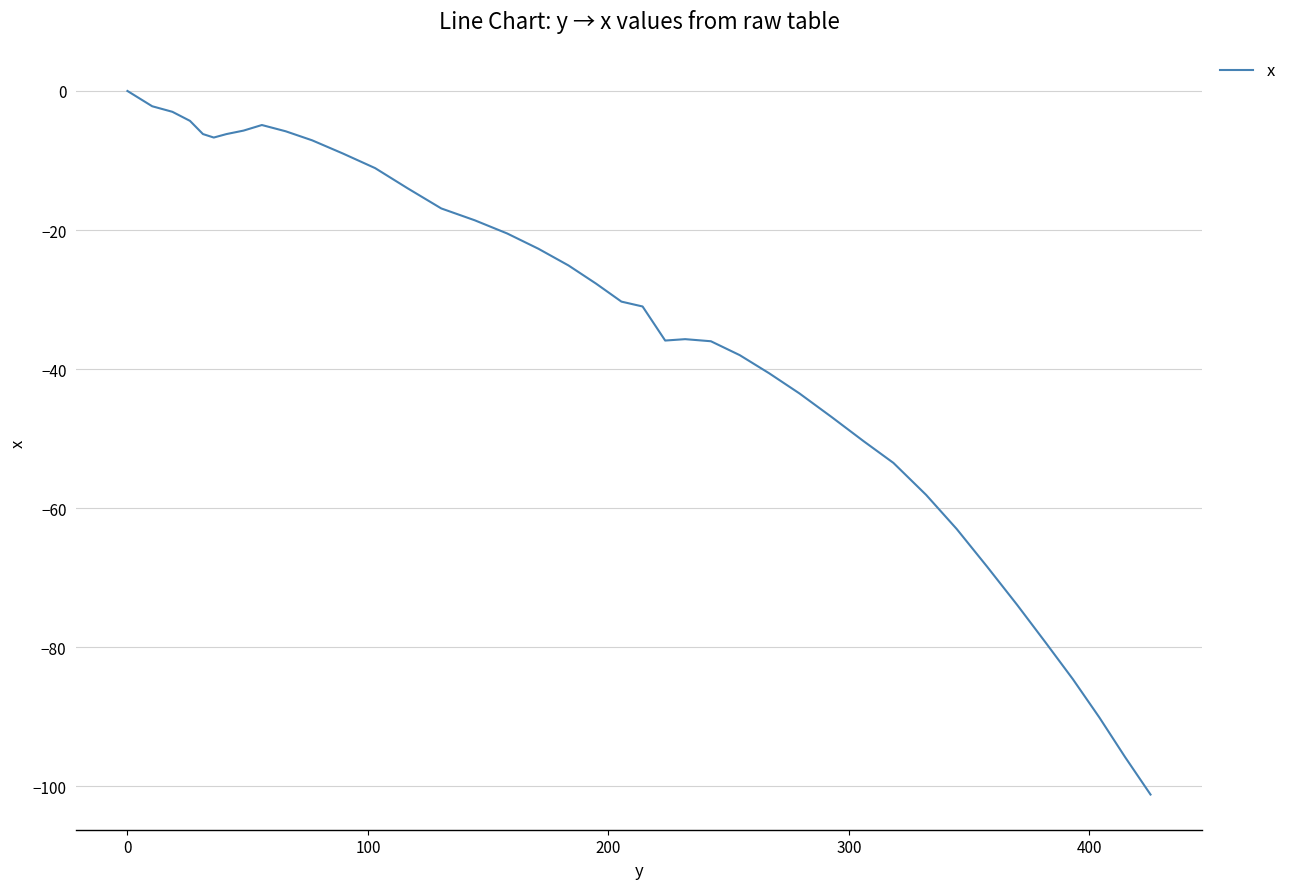

What is the smallest value displayed?

-101.2